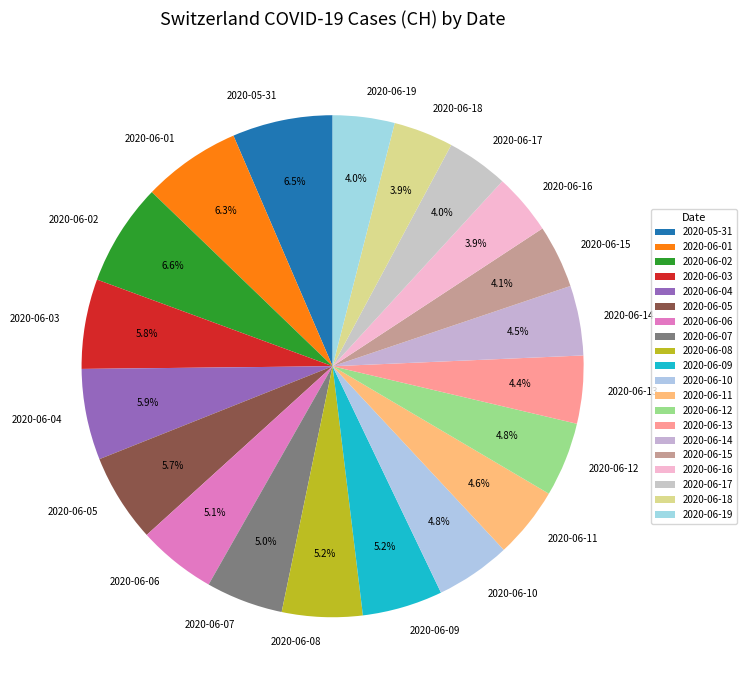

Combined, do 2020-06-16 and 2020-06-18 account for over 50%?

No